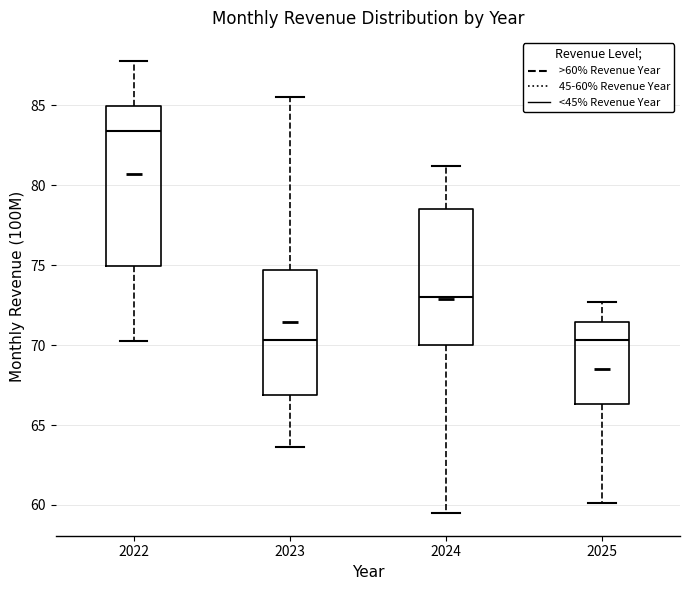

Where does the median line of the box at x = 2023 sit on the y-axis? The values are not printed on the chart, so give them approximately, as read against the axis.

70.5